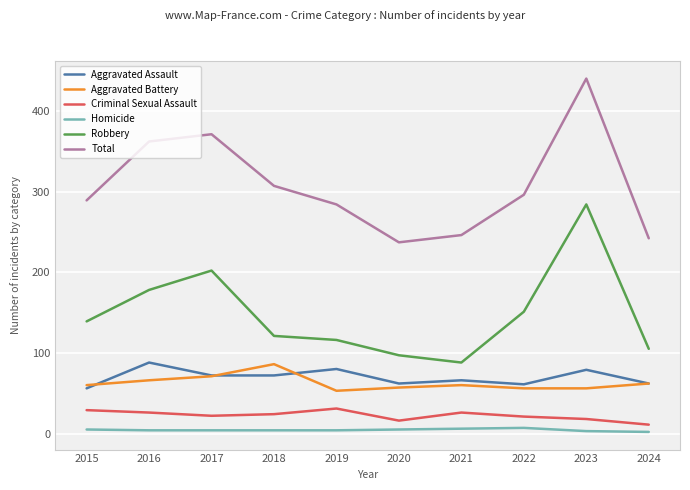

The value of Aggravated Battery at 2016 is 86. True or false?

False